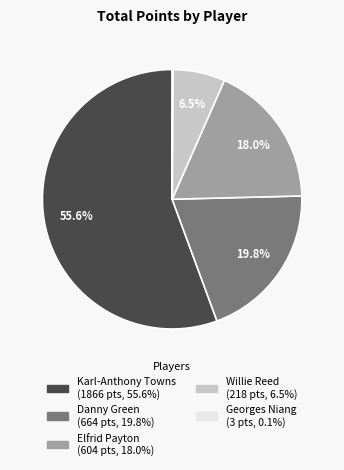

What is the ratio of the value at Danny Green to the value at Willie Reed?

3.0